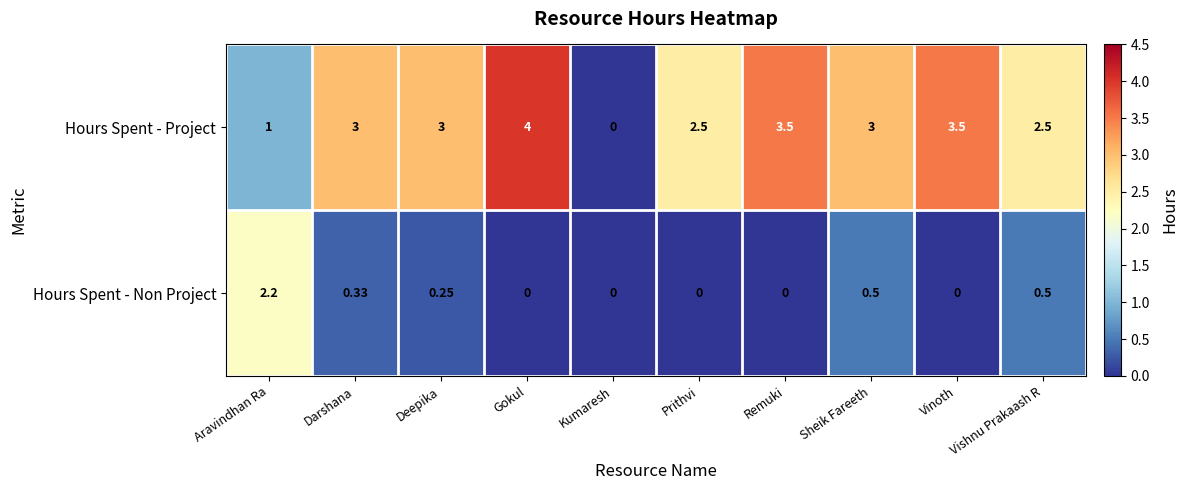

What is the greatest value displayed?

4.0